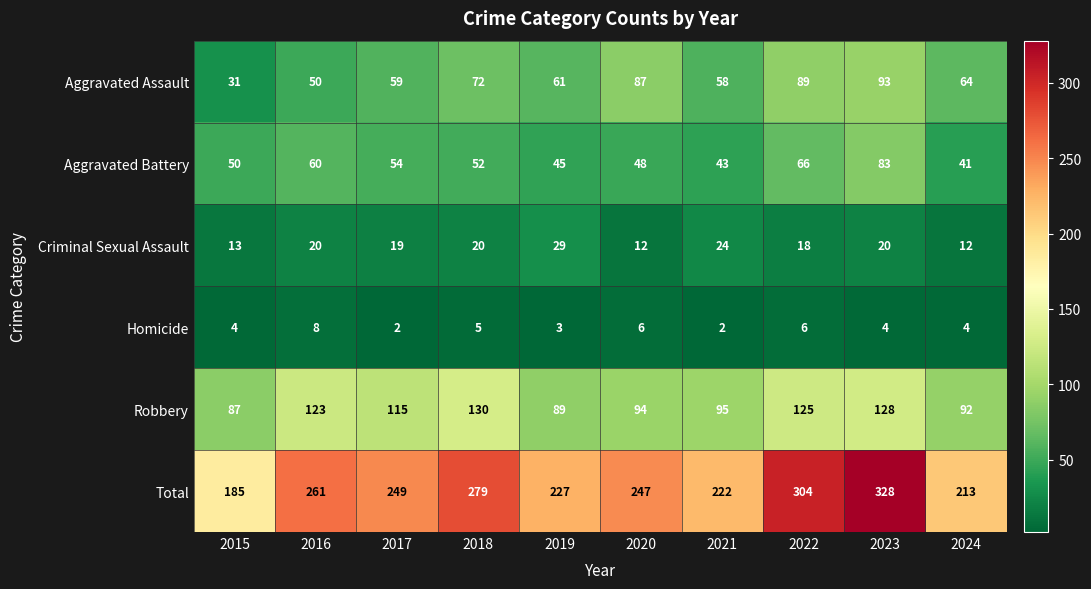

At which label does Total first exceed 249?

2016